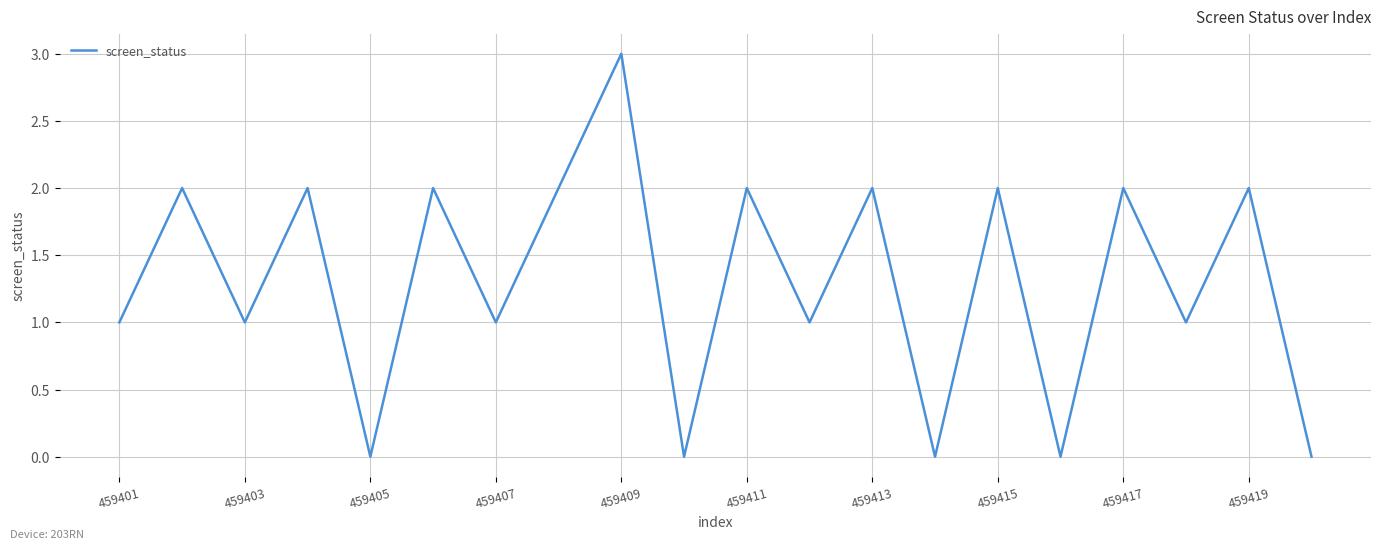

What is the maximum value shown in the chart?

3